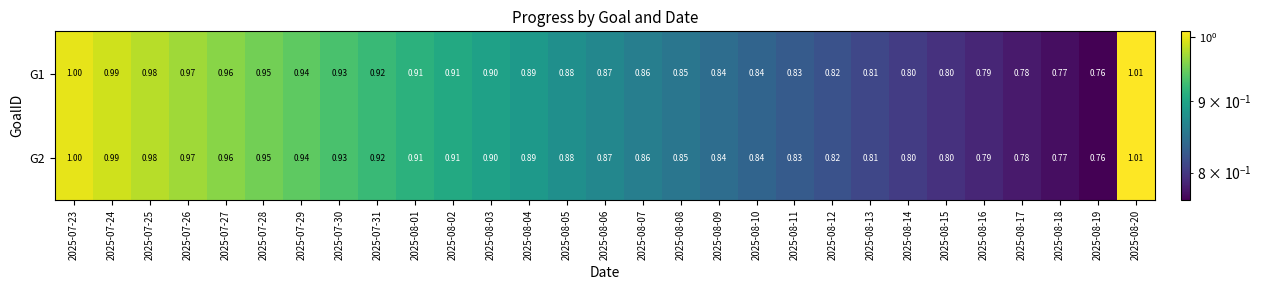

Is the value of G1 at 2025-08-05 greater than the value of G2 at 2025-08-07?

Yes